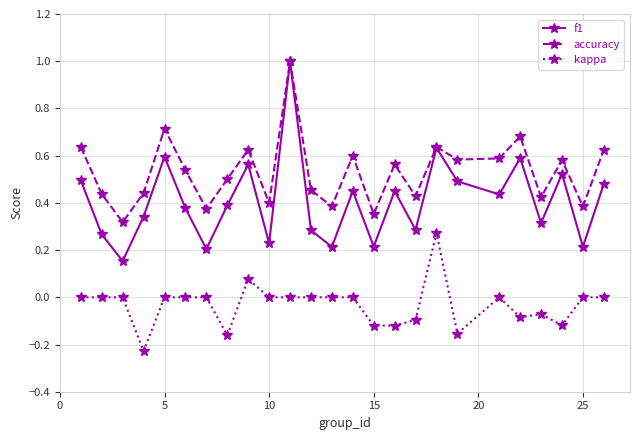

True or false: f1 has more than 1 interior local peaks.

True